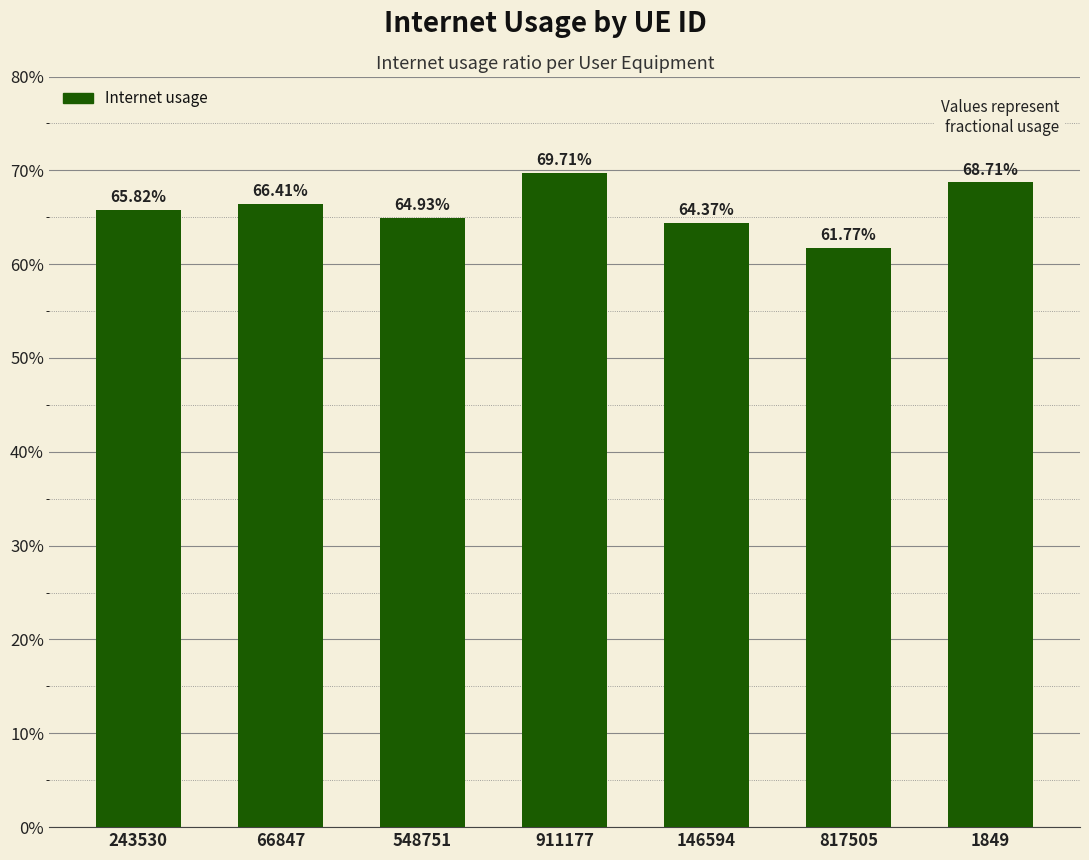

Are the bars horizontal?

No